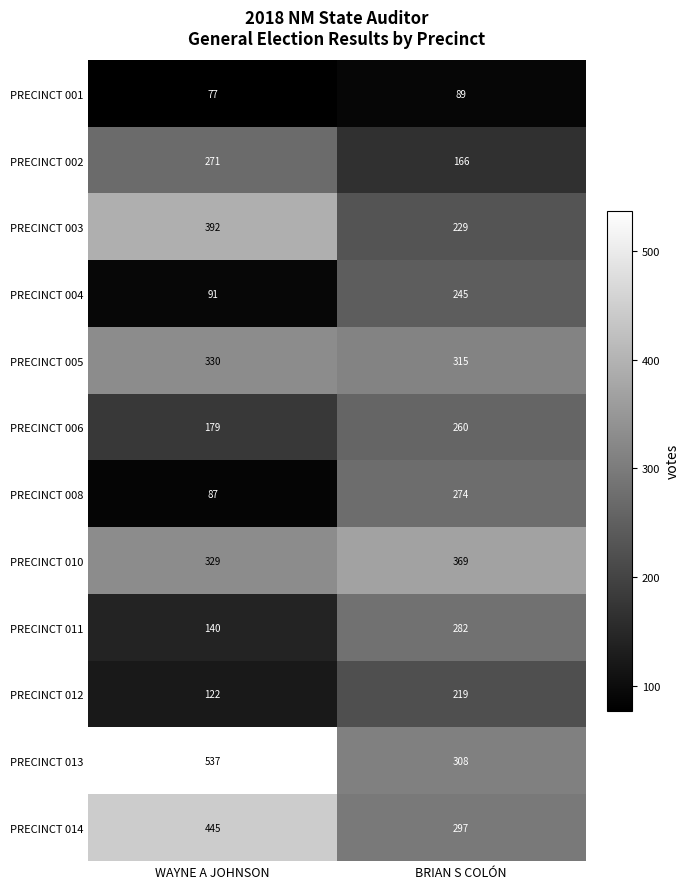

What is the minimum value shown in the chart?

77